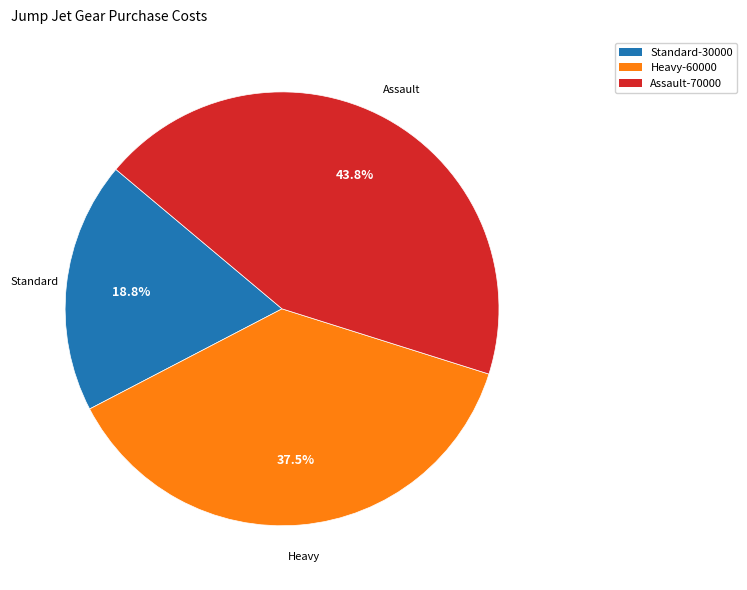

Is there any slice that represents more than half of the pie?

No